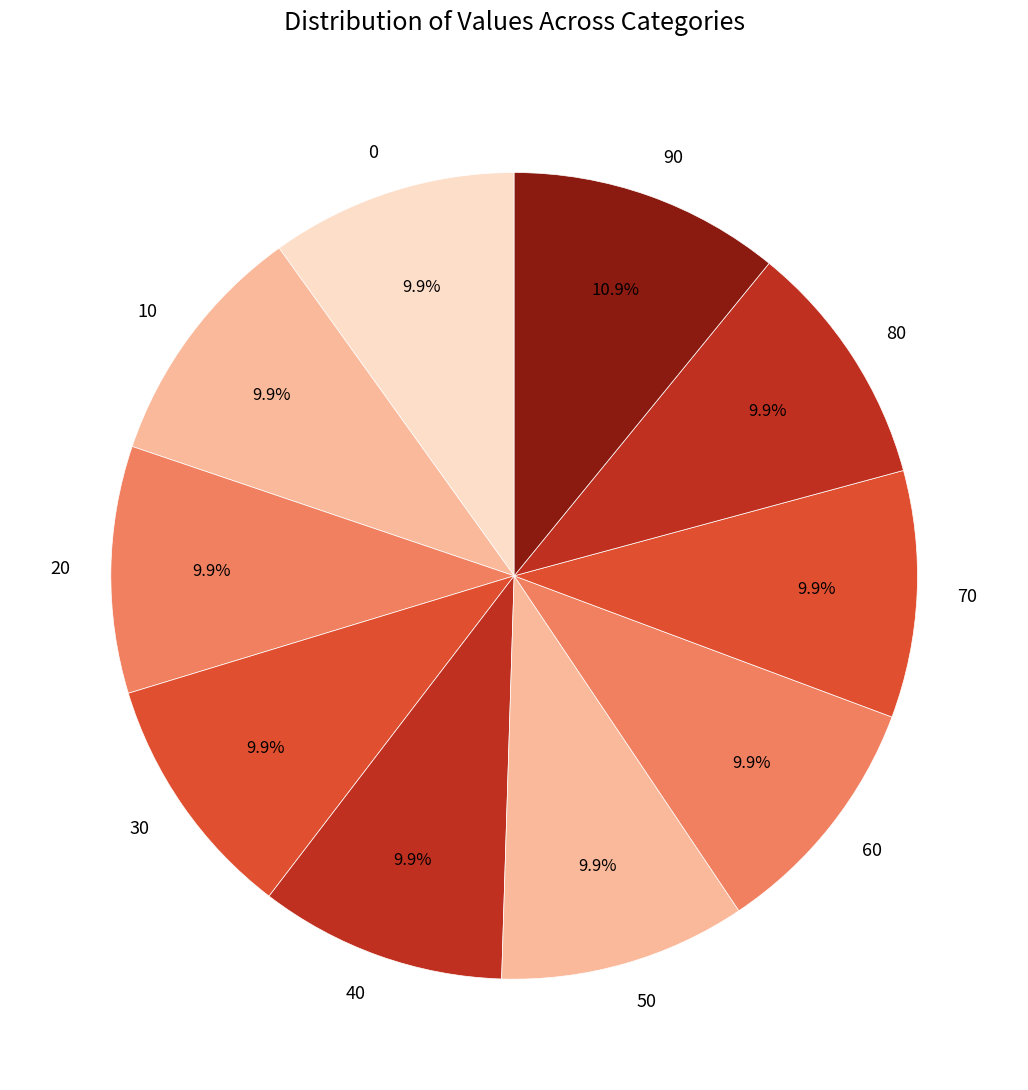

The 80 slice represents 10% of the pie. True or false?

True